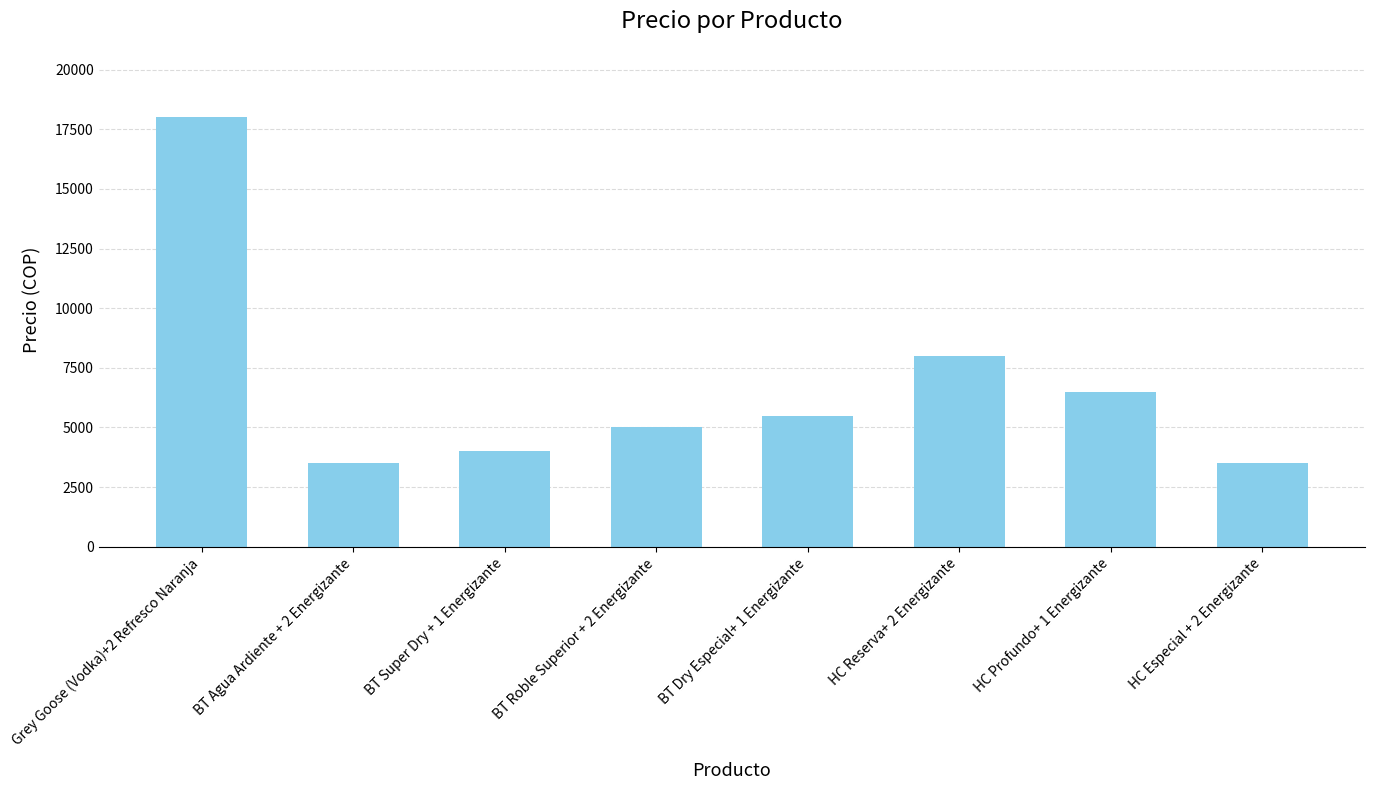

Reading right to left, what are all the values shown in this chart?

HC Especial + 2 Energizante=3500	HC Profundo+ 1 Energizante=6500	HC Reserva+ 2 Energizante=8000	BT Dry Especial+ 1 Energizante=5500	BT Roble Superior + 2 Energizante=5000	BT Super Dry + 1 Energizante=4000	BT Agua Ardiente + 2 Energizante=3500	Grey Goose (Vodka)+2 Refresco Naranja=18000